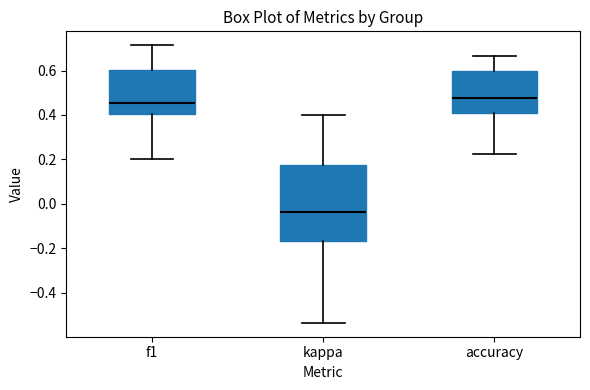

Comparing the boxes themselves (not the whiskers), which one is the tallest?

kappa